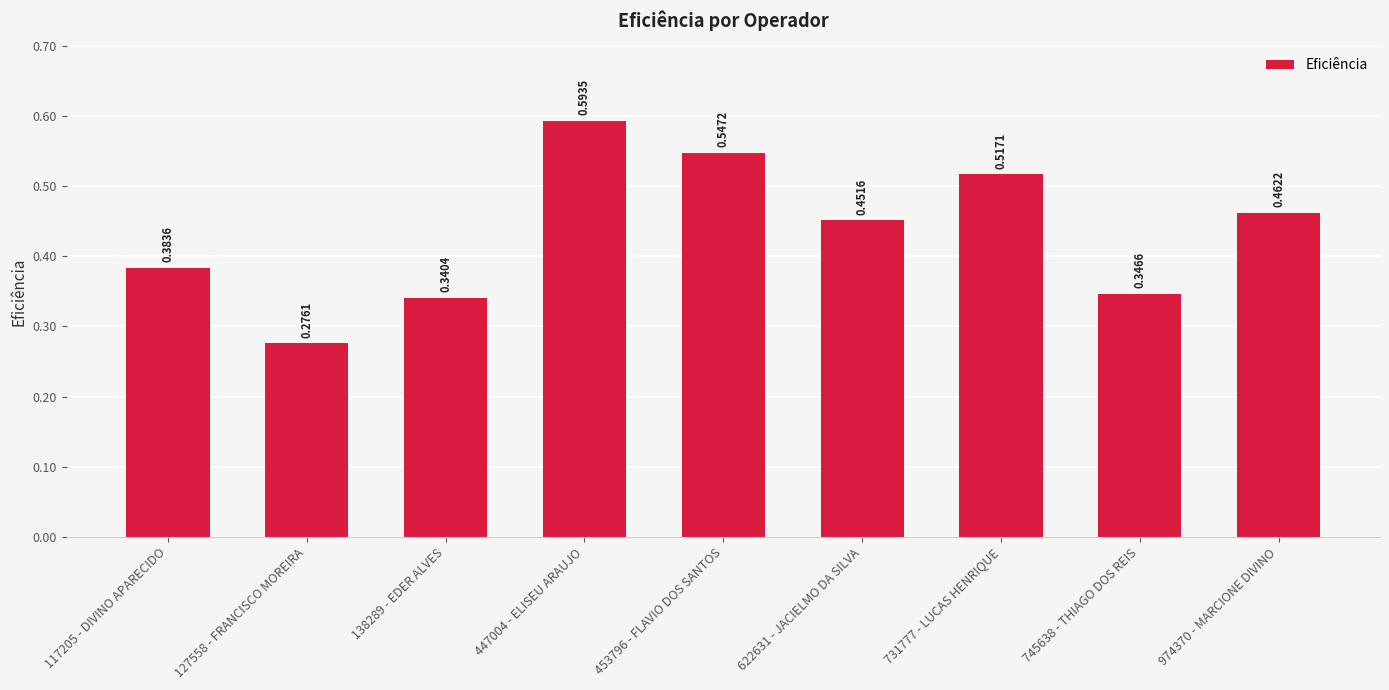

List the labels in order of value, largest first.

447004 - ELISEU ARAUJO, 453796 - FLAVIO DOS SANTOS, 731777 - LUCAS HENRIQUE, 974370 - MARCIONE DIVINO, 622631 - JACIELMO DA SILVA, 117205 - DIVINO APARECIDO, 745638 - THIAGO DOS REIS, 138289 - EDER ALVES, 127558 - FRANCISCO MOREIRA